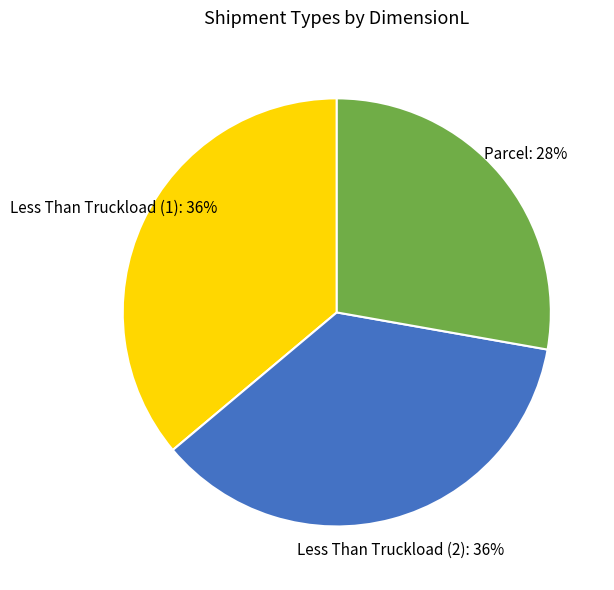

To the nearest percent, what is the average slice percentage?

33%